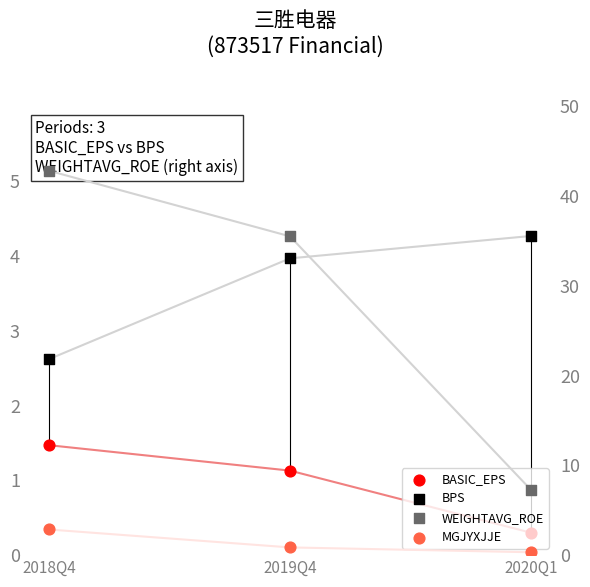

What are all the series names shown in the legend?

BASIC_EPS, BPS, WEIGHTAVG_ROE, MGJYXJJE